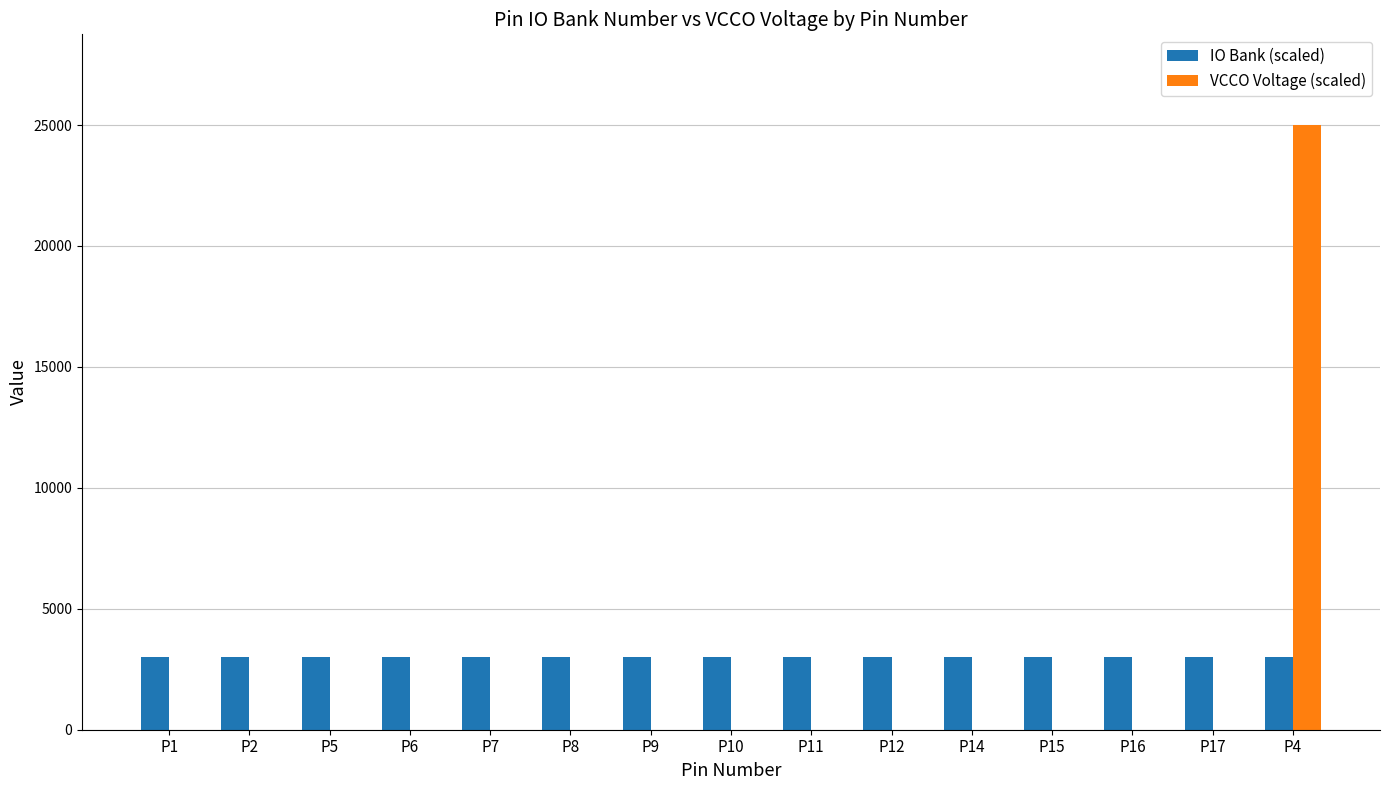

What is the average value of the IO Bank (scaled) series?

3000